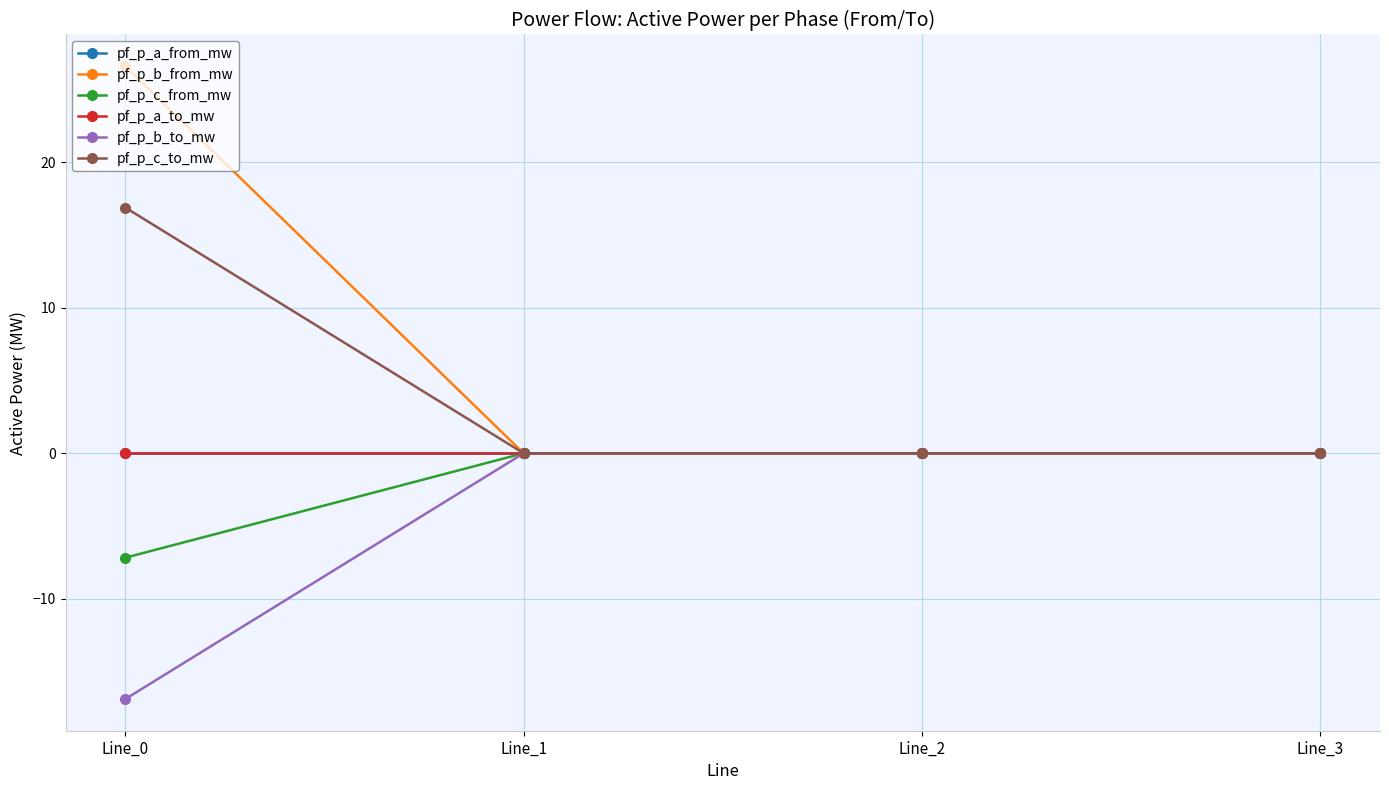

Which category has the highest value across all series?

Line_0